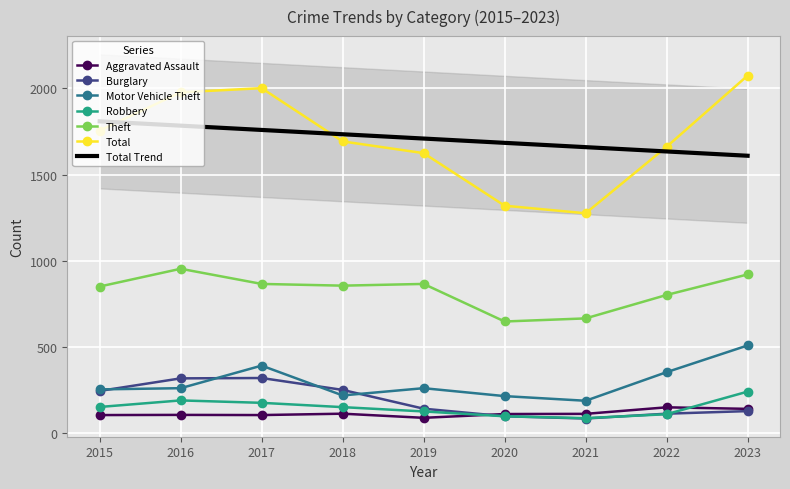

Is this an area chart (filled region under the line)?

No